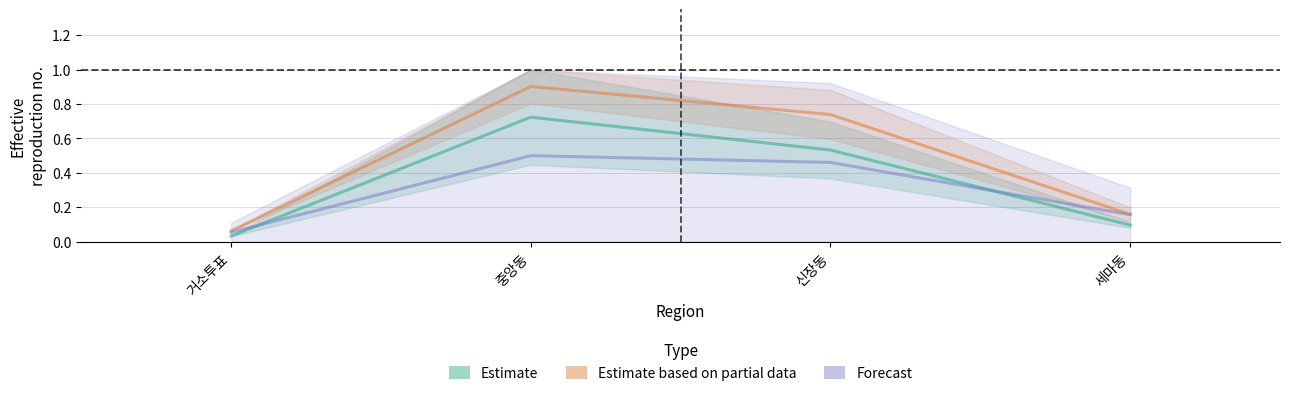

What is the label of the 4th point from the left?

세마동